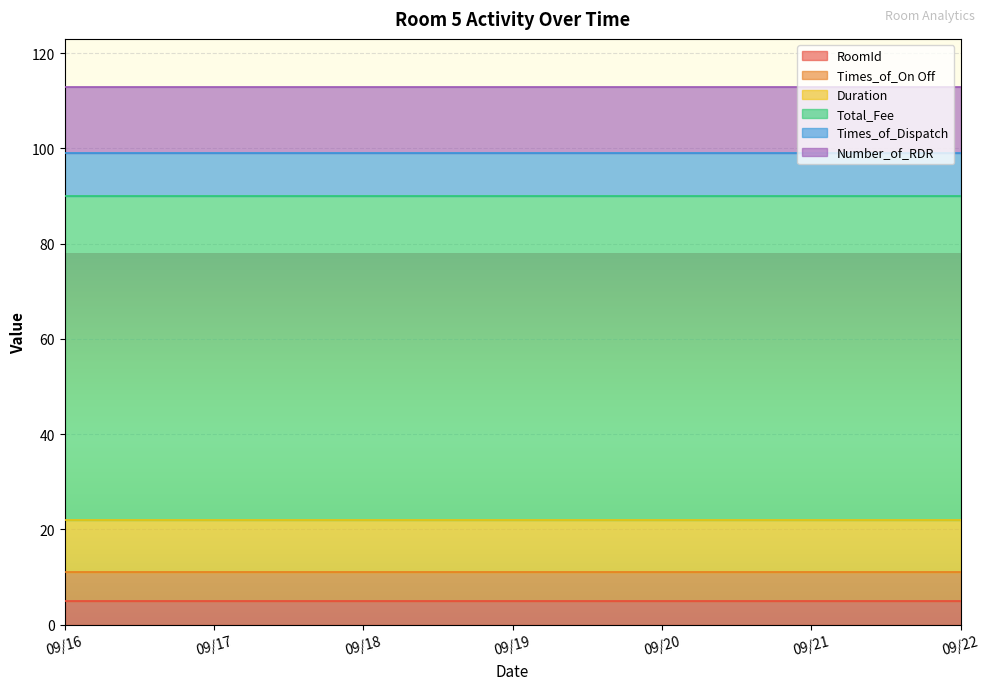

The value of RoomId at 09/21 is 5. True or false?

True